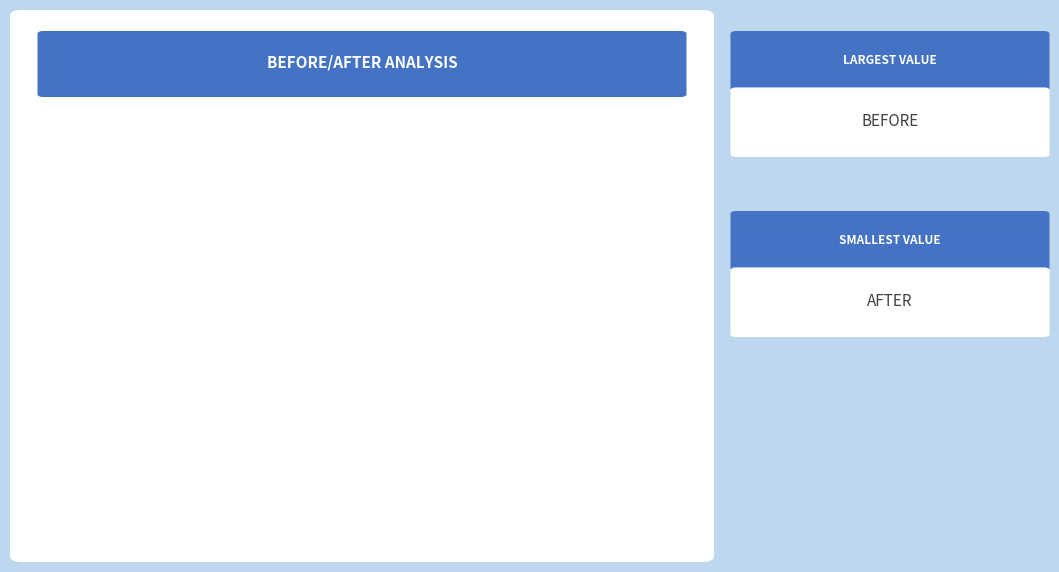

To the nearest percent, what is the average slice percentage?

50%